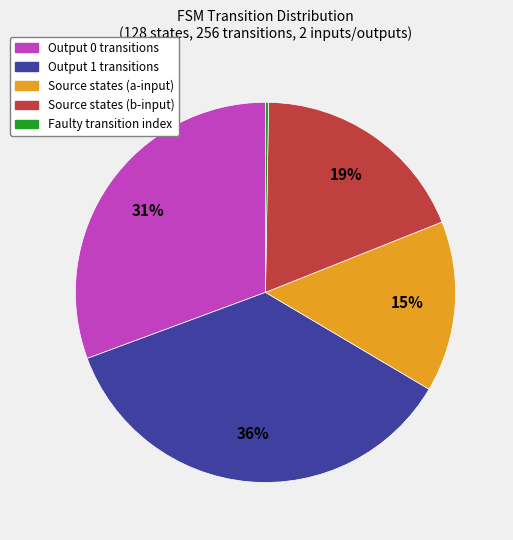

To the nearest percent, what is the difference between the largest and smallest slice percentages?

36%